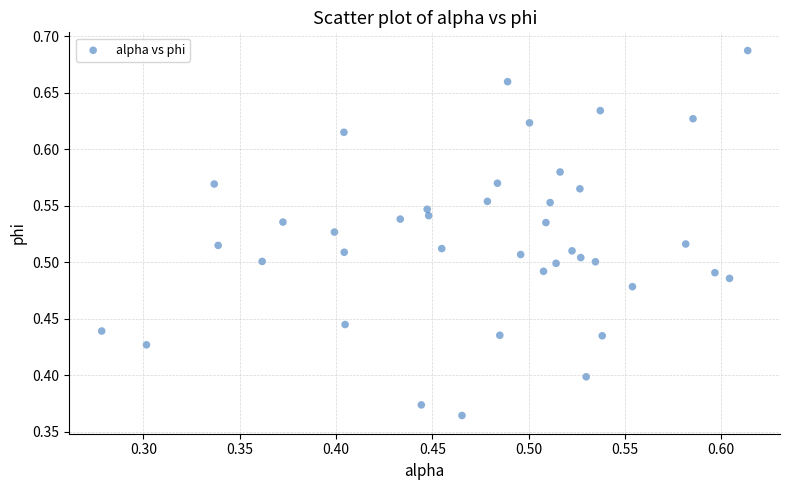

What is the range of X values (max minus min)?

0.3